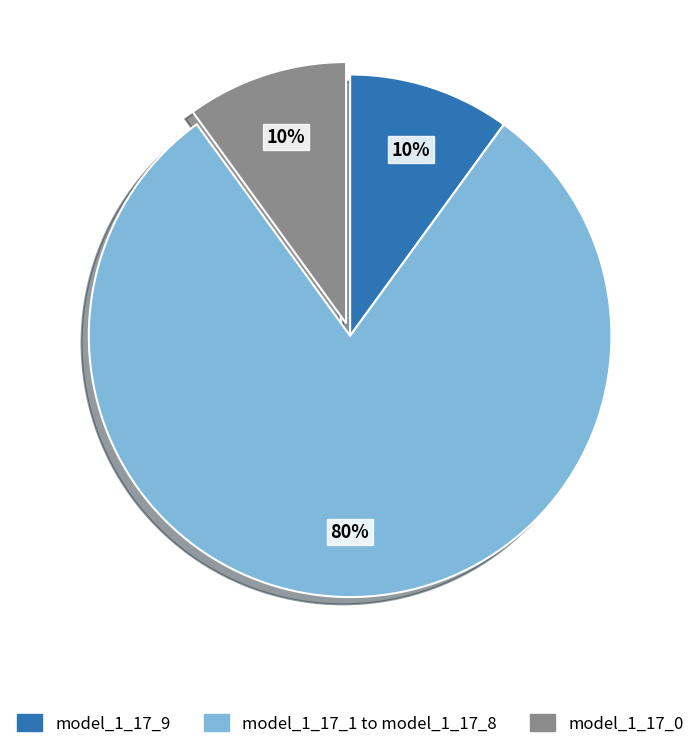

Count the number of slices in the pie.

3